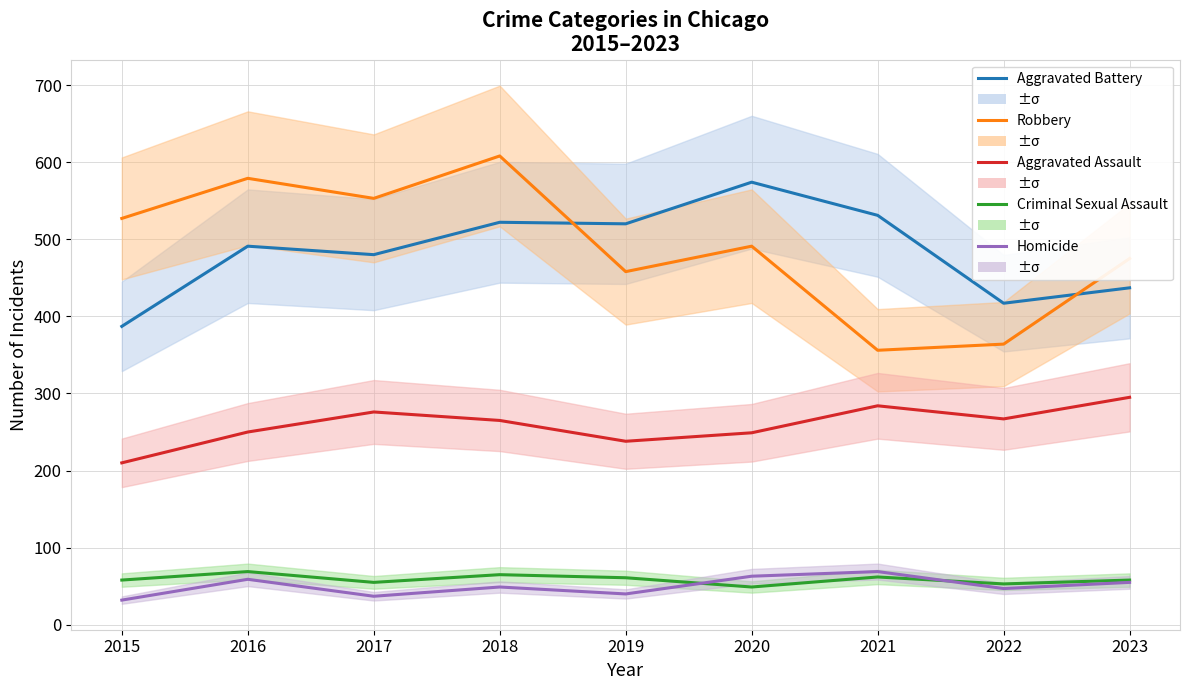

True or false: Aggravated Battery and Homicide cross at least once.

False